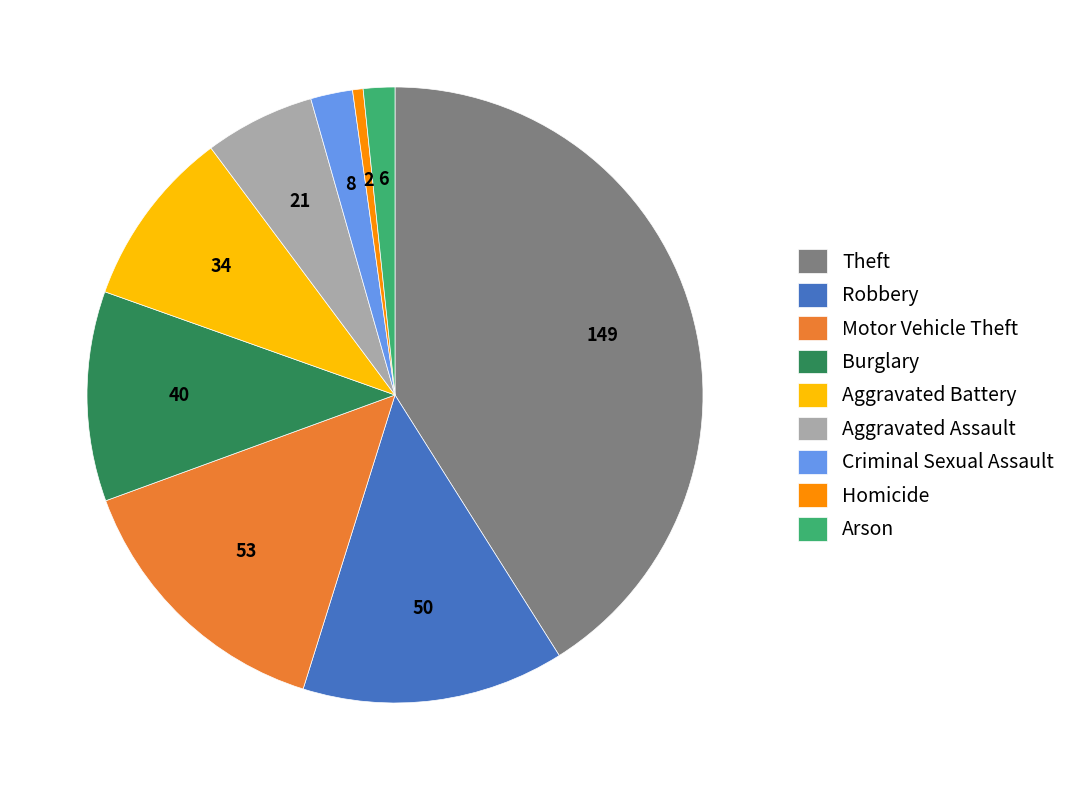

Do Homicide and Theft together represent more than half of the pie?

No